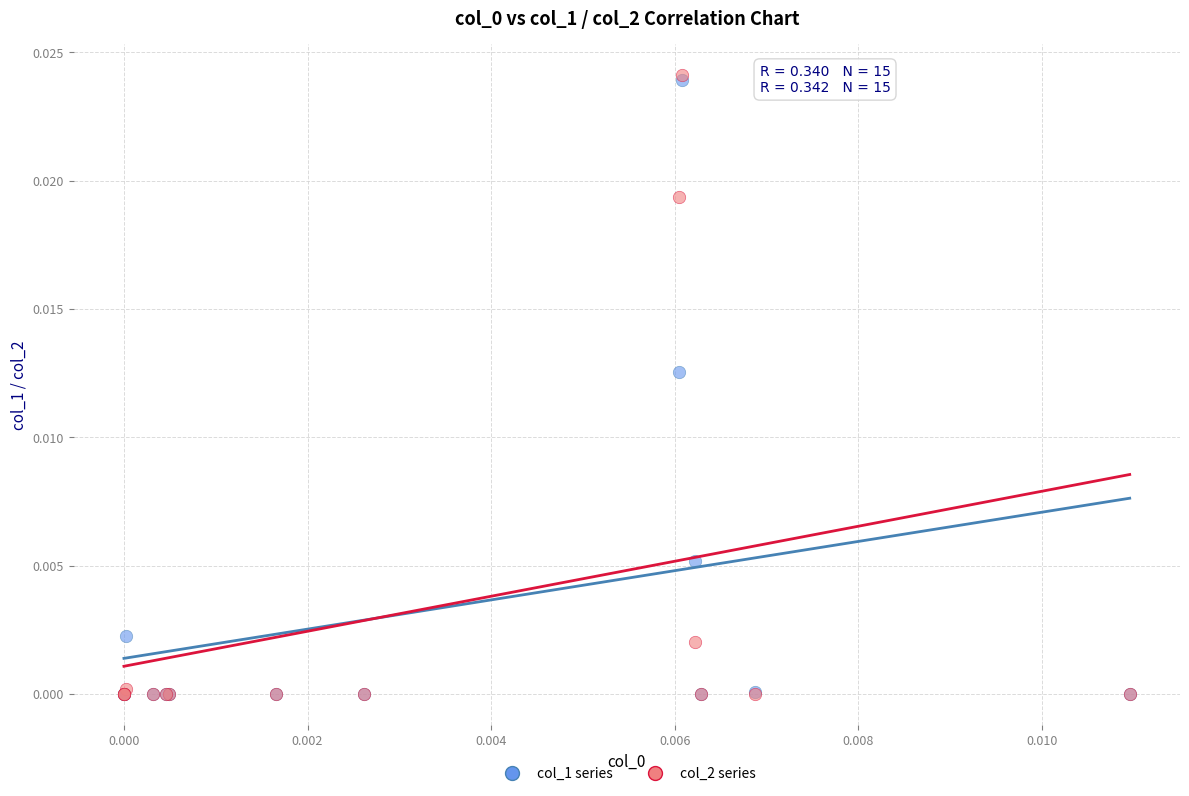

What are all the series names shown in the legend?

col_1 series, col_2 series